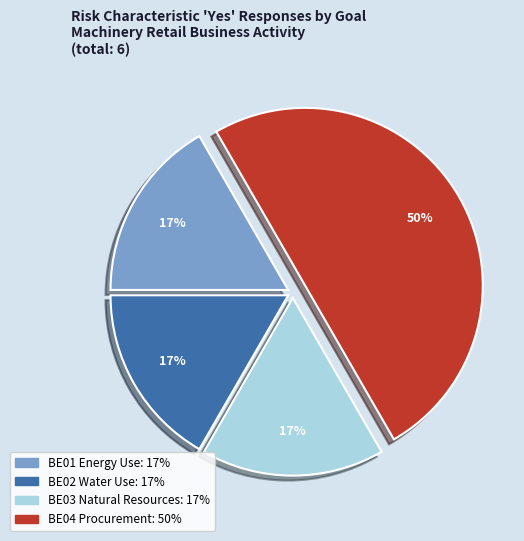

Is it true that BE03 Natural Resources: 17% is 17% of the pie?

True